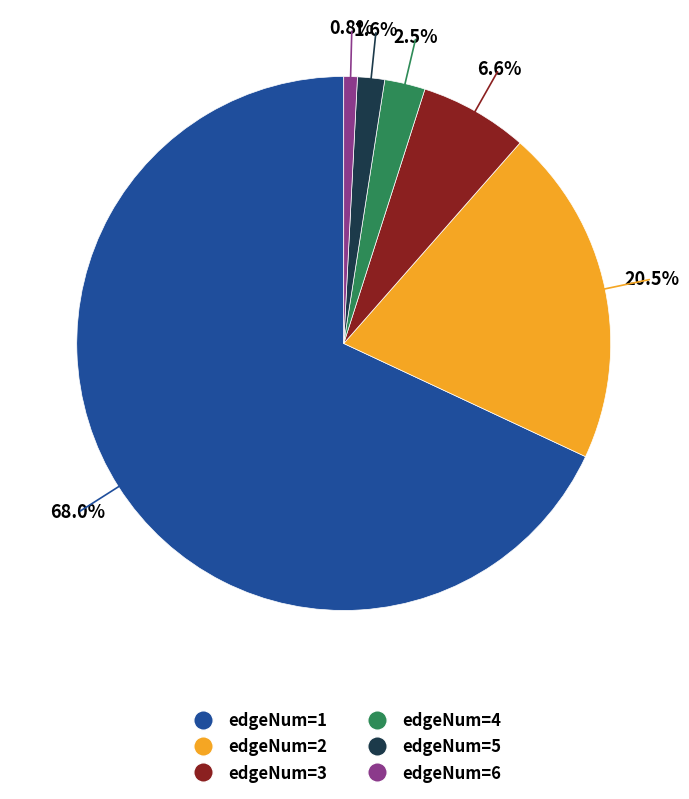

Which category accounts for the majority?

edgeNum=1